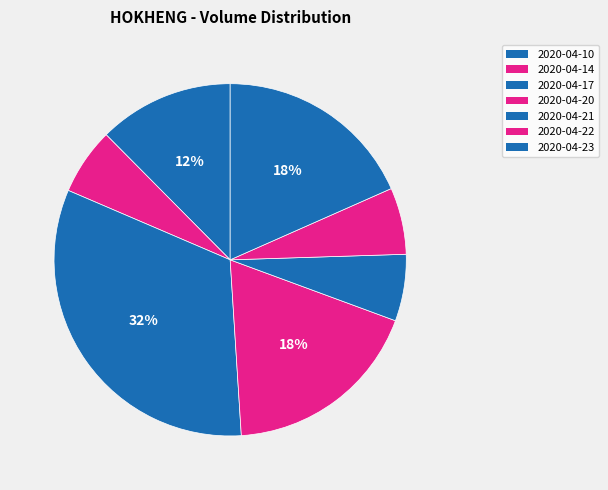

Rank the categories by value from highest to lowest.

2020-04-17, 2020-04-20, 2020-04-23, 2020-04-10, 2020-04-14, 2020-04-21, 2020-04-22